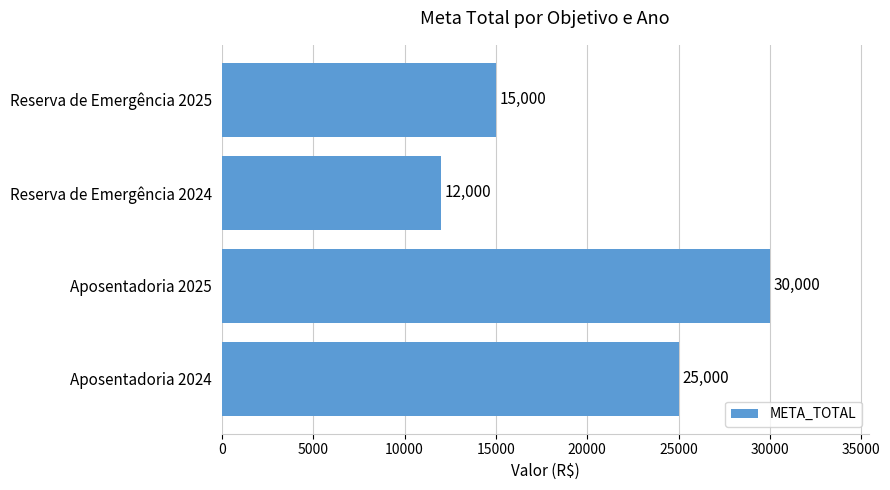

Which label corresponds to the smallest value in the chart?

Reserva de Emergência 2024